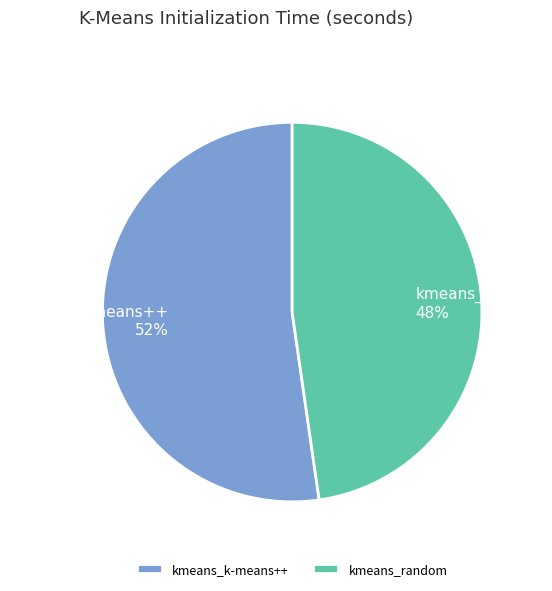

Rank the categories by value from highest to lowest.

kmeans_k-means++, kmeans_random